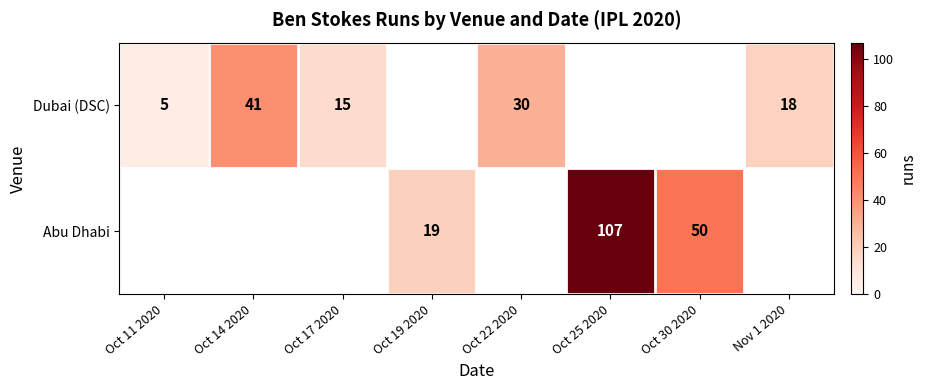

What is the difference between the Dubai (DSC) values at Nov 1 2020 and Oct 11 2020?

13